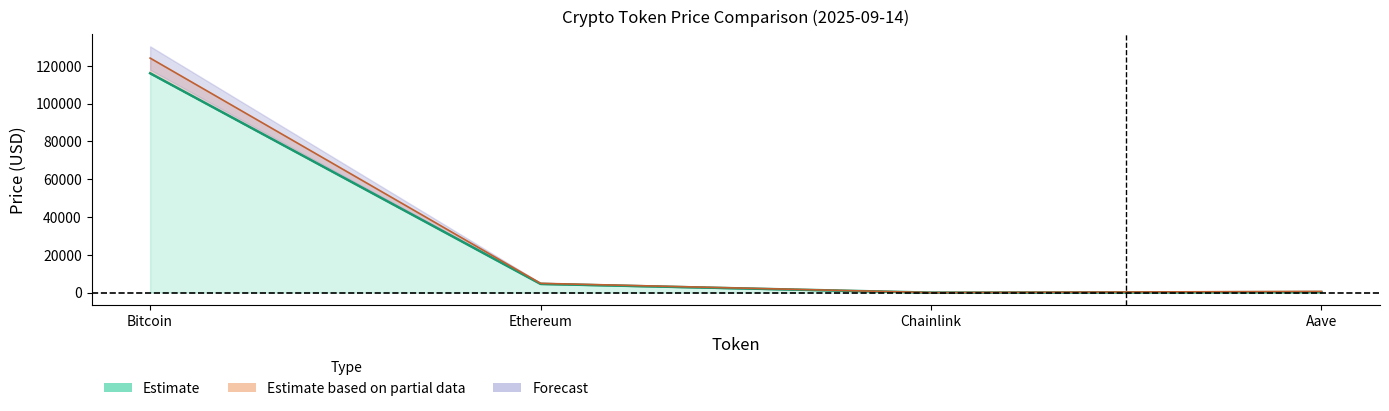

True or false: allTimeHigh and price24hAgo intersect in this chart.

False